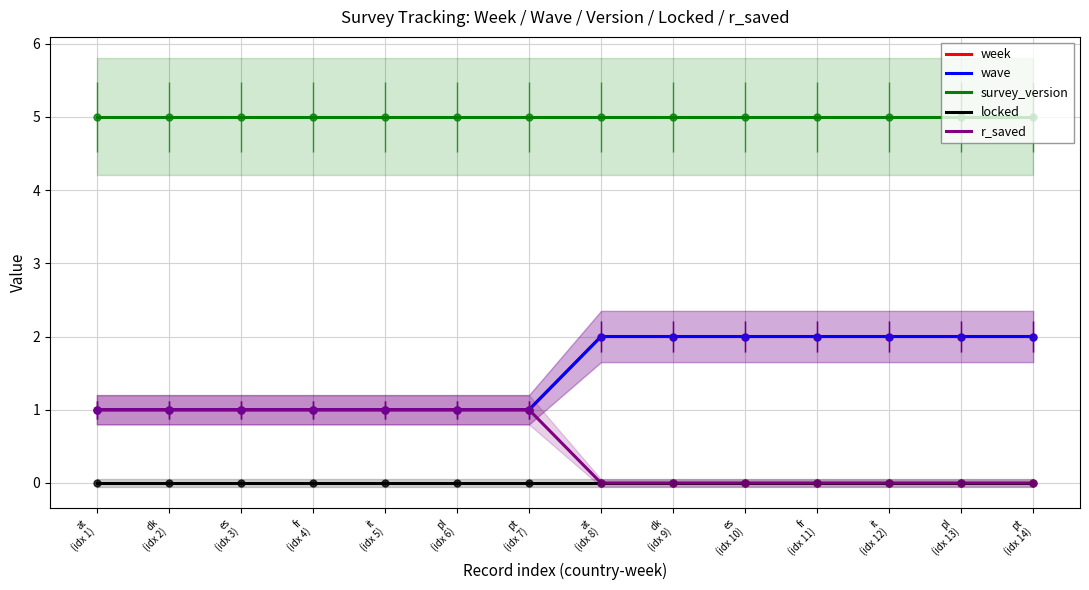

Is it true that r_saved equals 0 at it
(idx 12)?

True